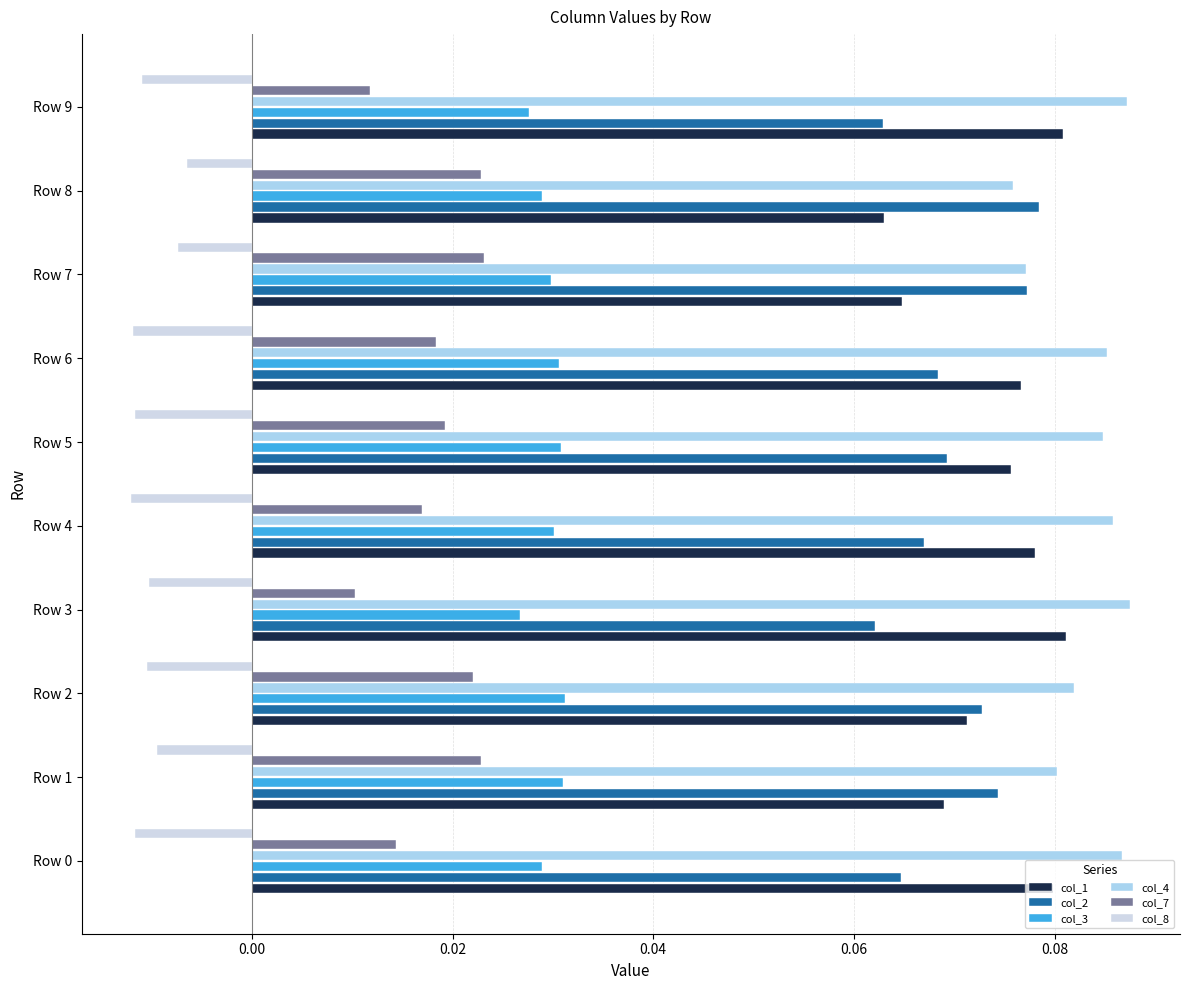

At how many categories does at least one series exceed 0?

10